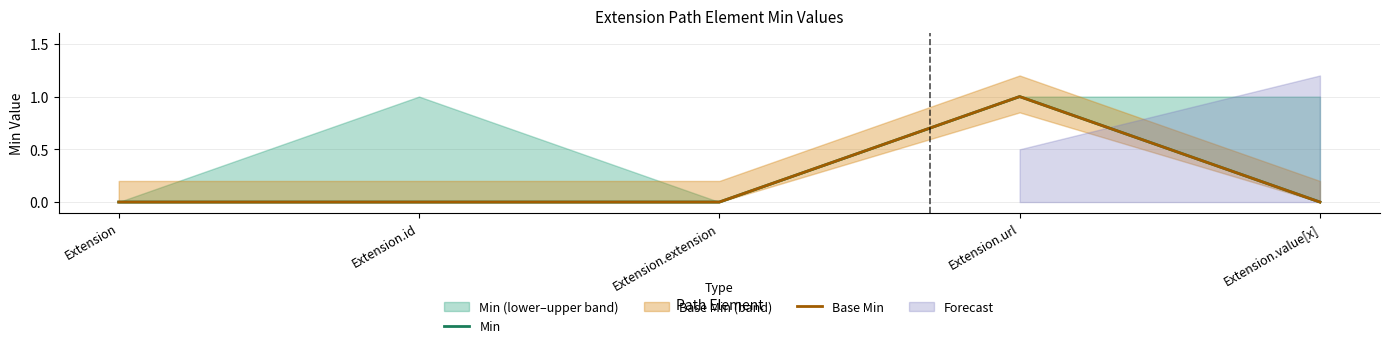

True or false: Base Min and Min intersect in this chart.

False